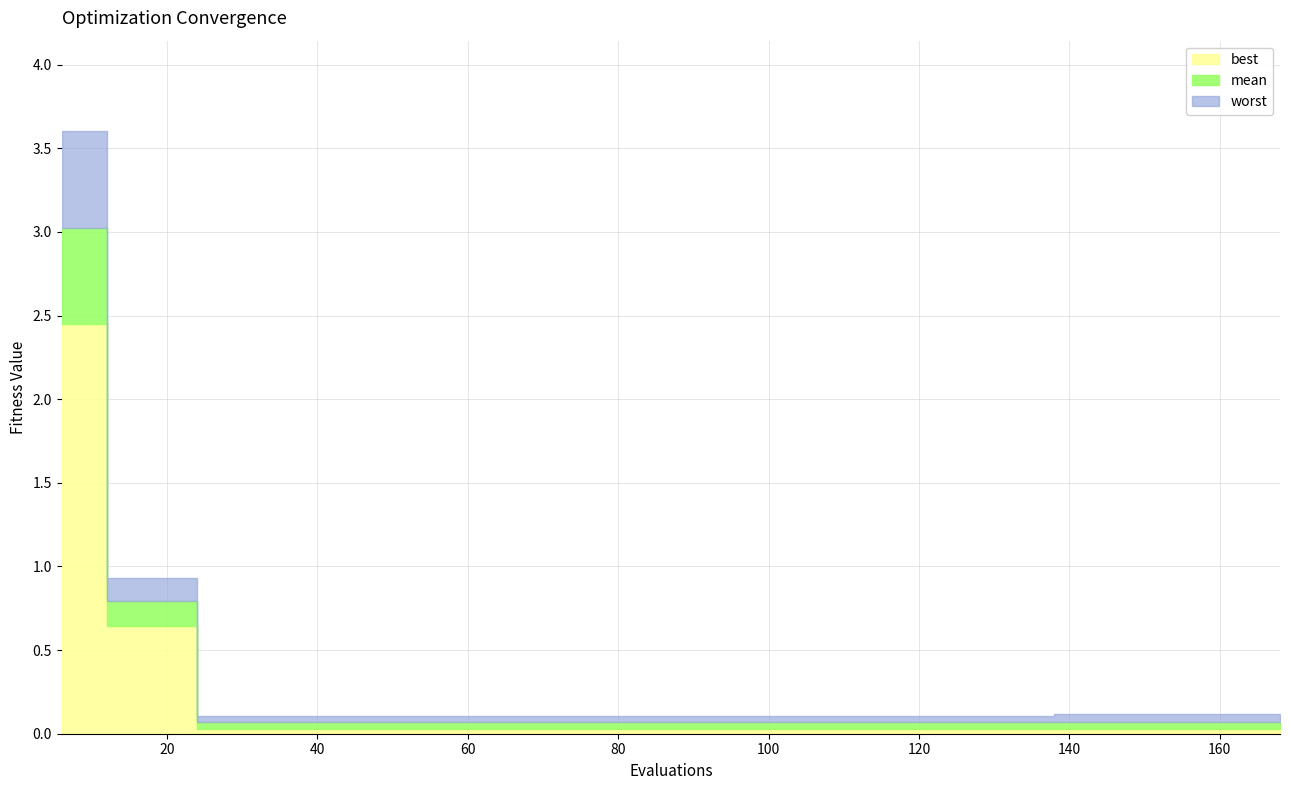

At which label is mean closest to 1?

12